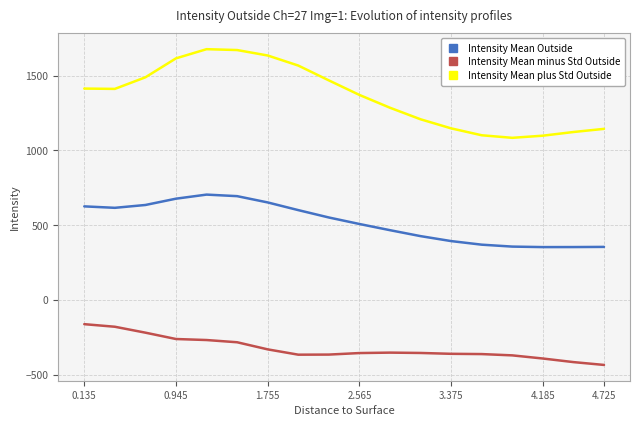

What is the average value of the Intensity Mean plus Std Outside series?

1361.0